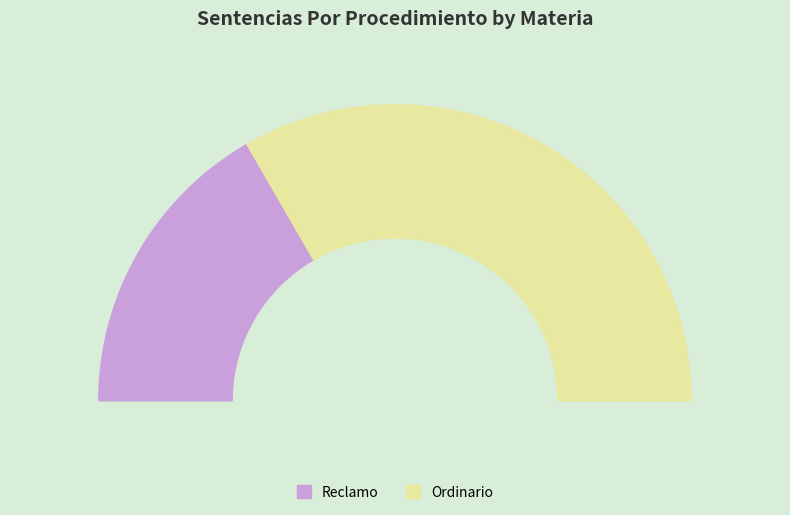

Combined, do Reclamo and Ordinario account for over 50%?

Yes